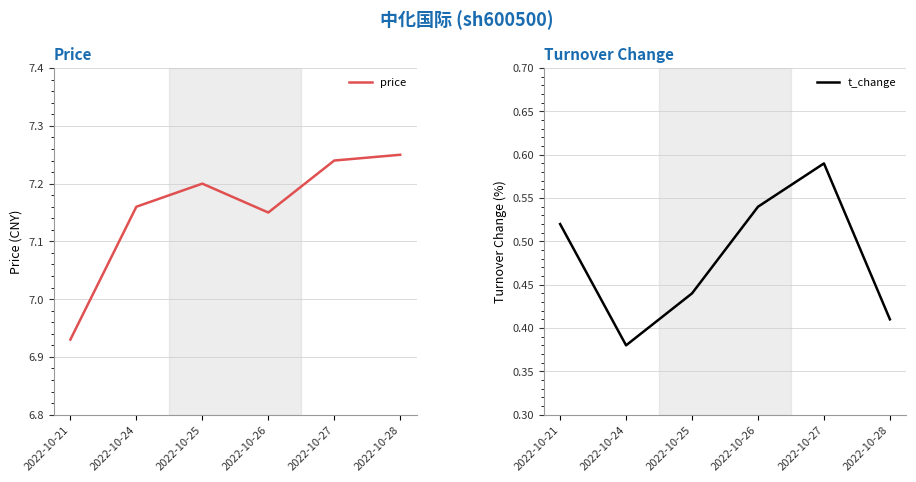

Where is price nearest to the value 7?

2022-10-21